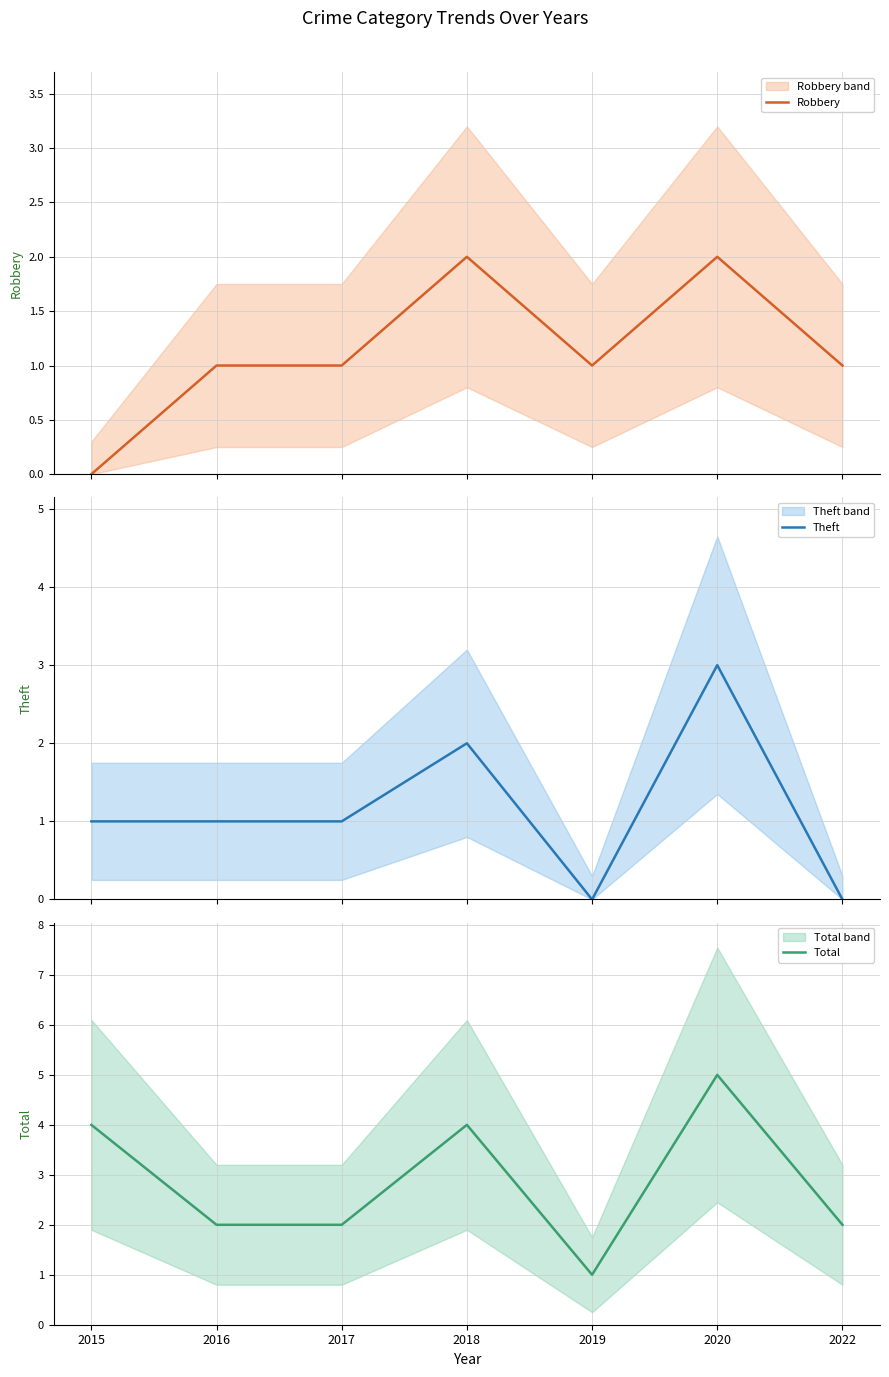

Reading right to left, extract all data points from this chart.

Robbery: 1	2	1	2	1	1	0
Theft: 0	3	0	2	1	1	1
Total: 2	5	1	4	2	2	4